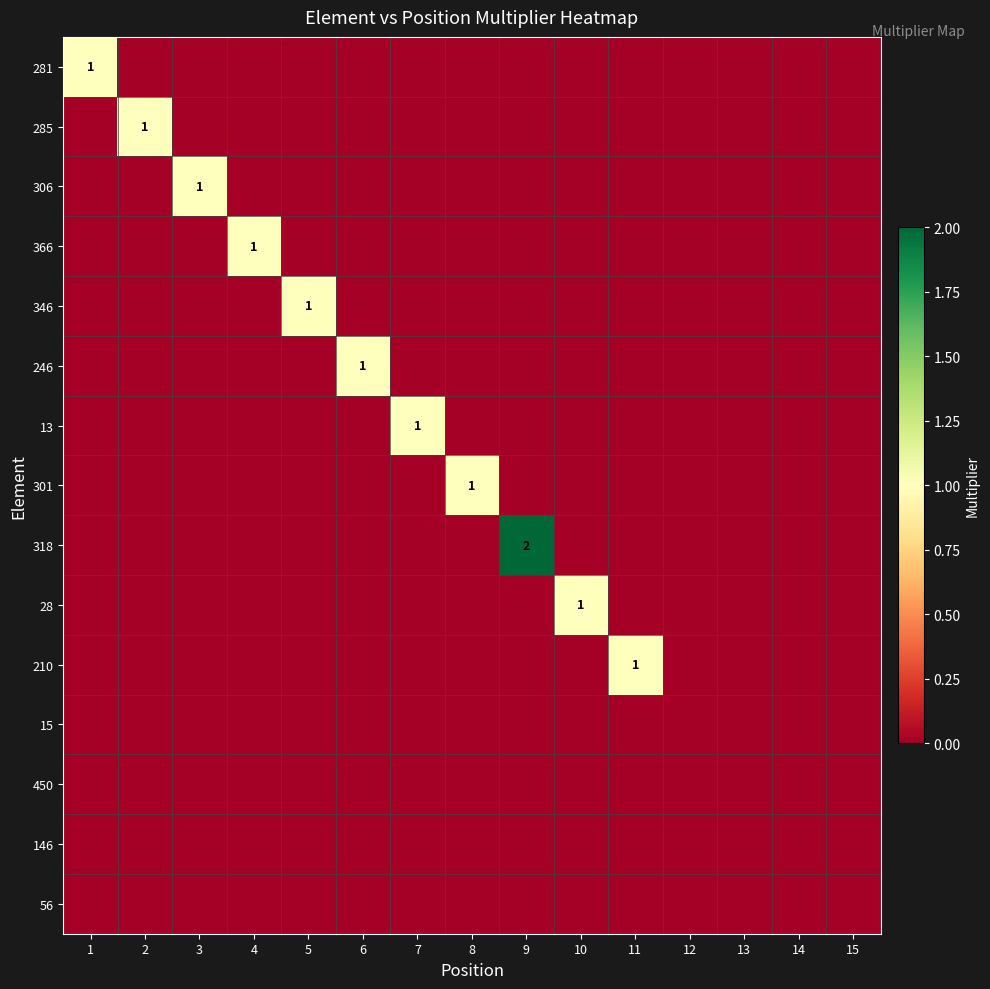

Rank the series by their maximum value, from highest to lowest.

318, 281, 285, 306, 366, 346, 246, 13, 301, 28, 210, 15, 450, 146, 56